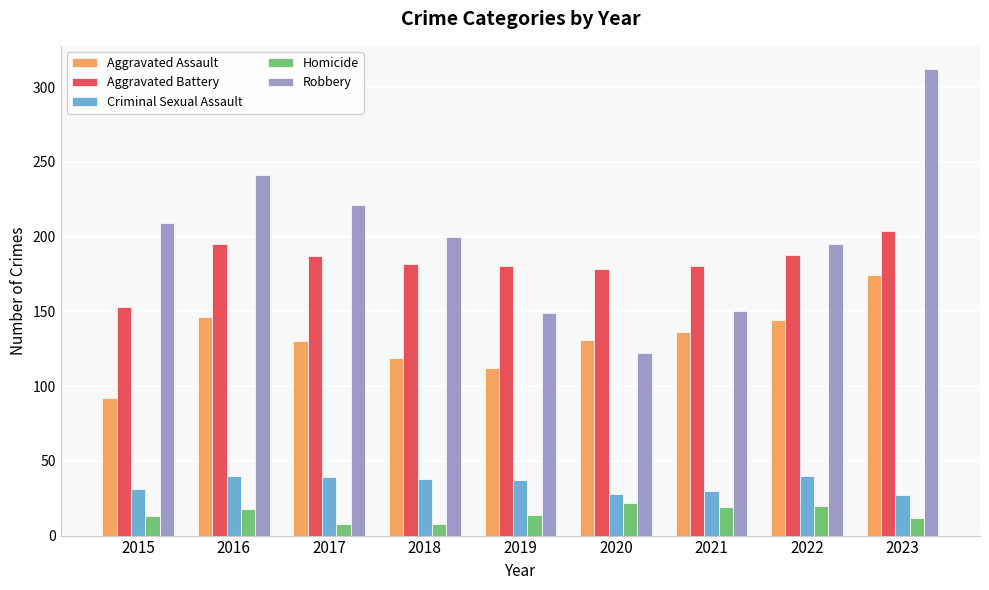

What is the difference between the maximum and minimum values in the Robbery series?

190